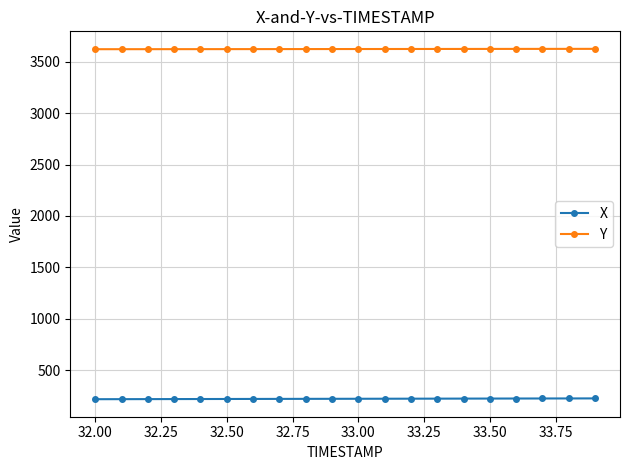

Which series has the largest total across all categories?

Y